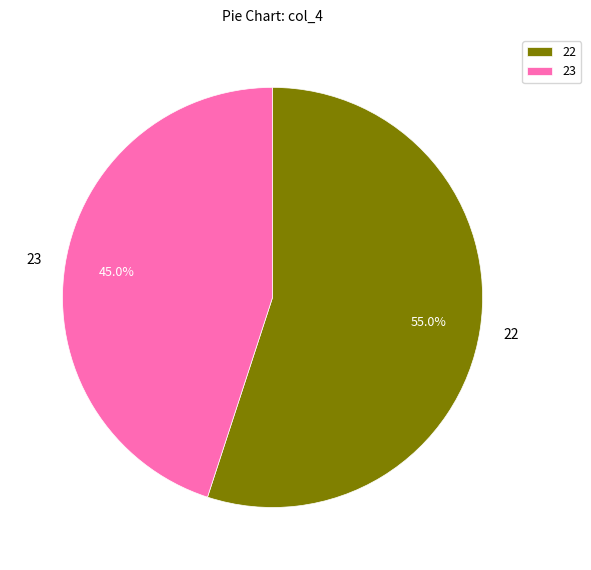

Do 22 and 23 together represent more than half of the pie?

Yes